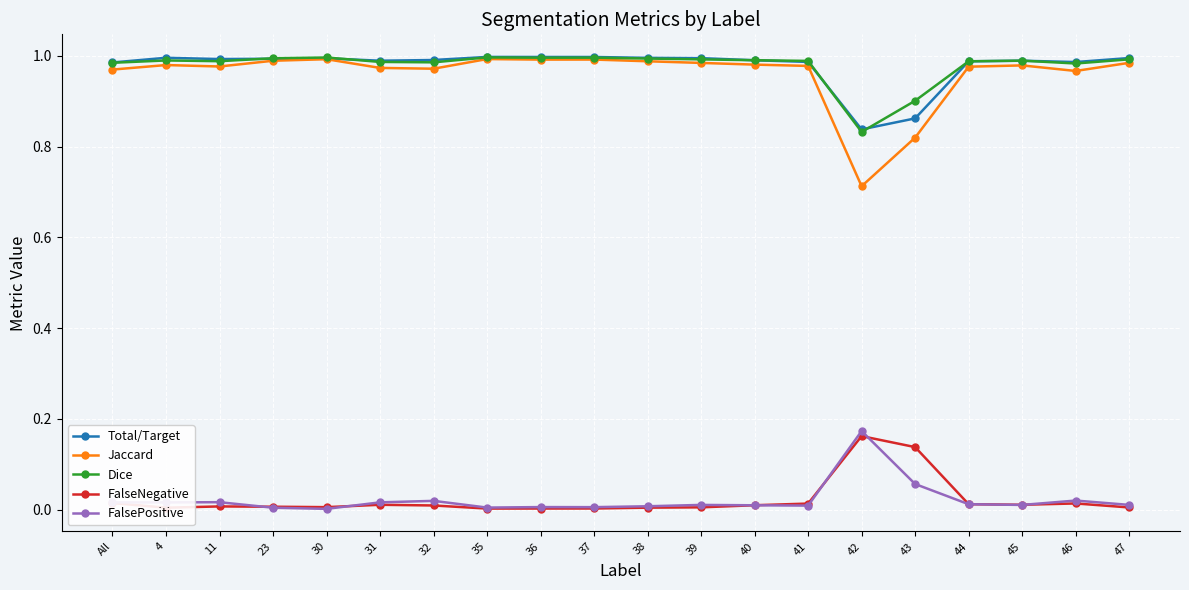

The value of Total/Target at 40 is 1.0. True or false?

True